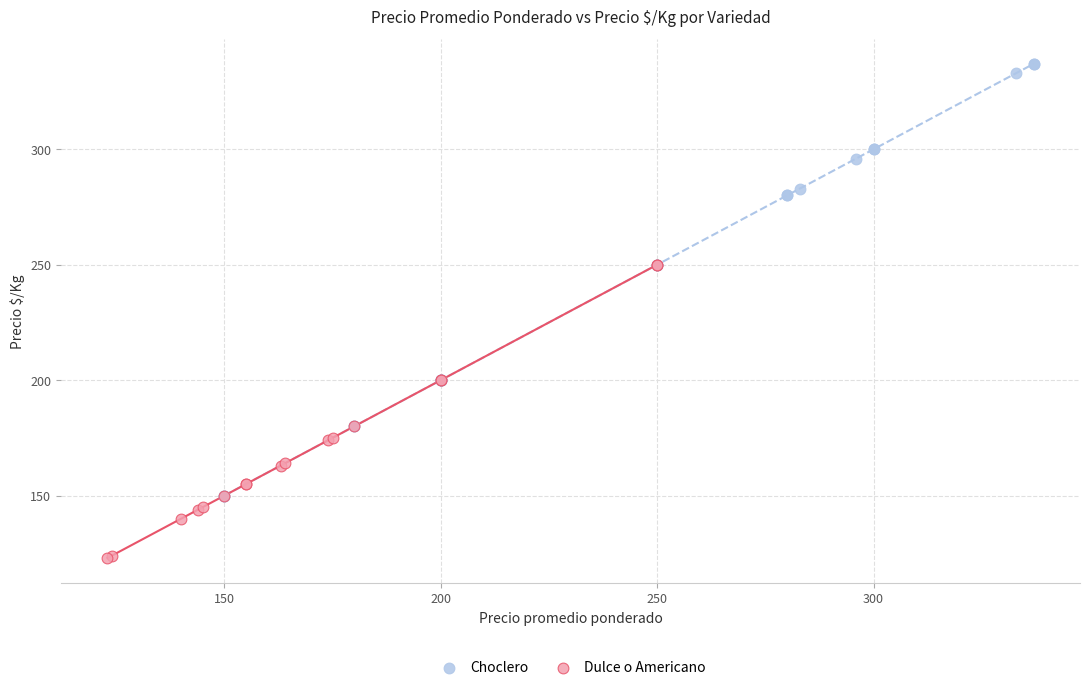

Which series has the widest spread of Y values?

Choclero